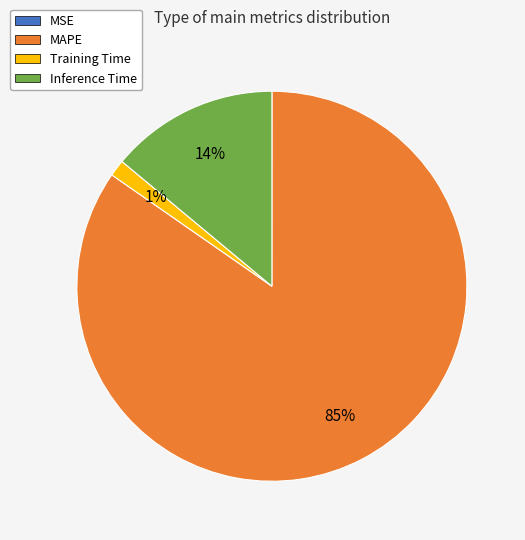

Is the sum of MAPE and Training Time greater than half?

Yes